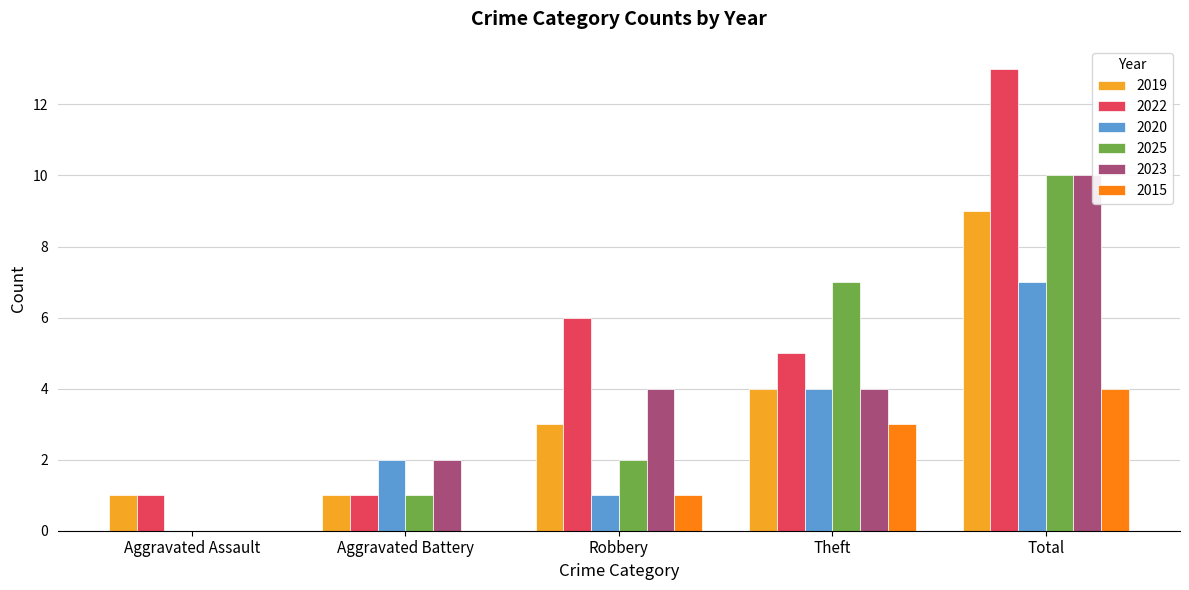

What is the total value across all series at Aggravated Battery?

7